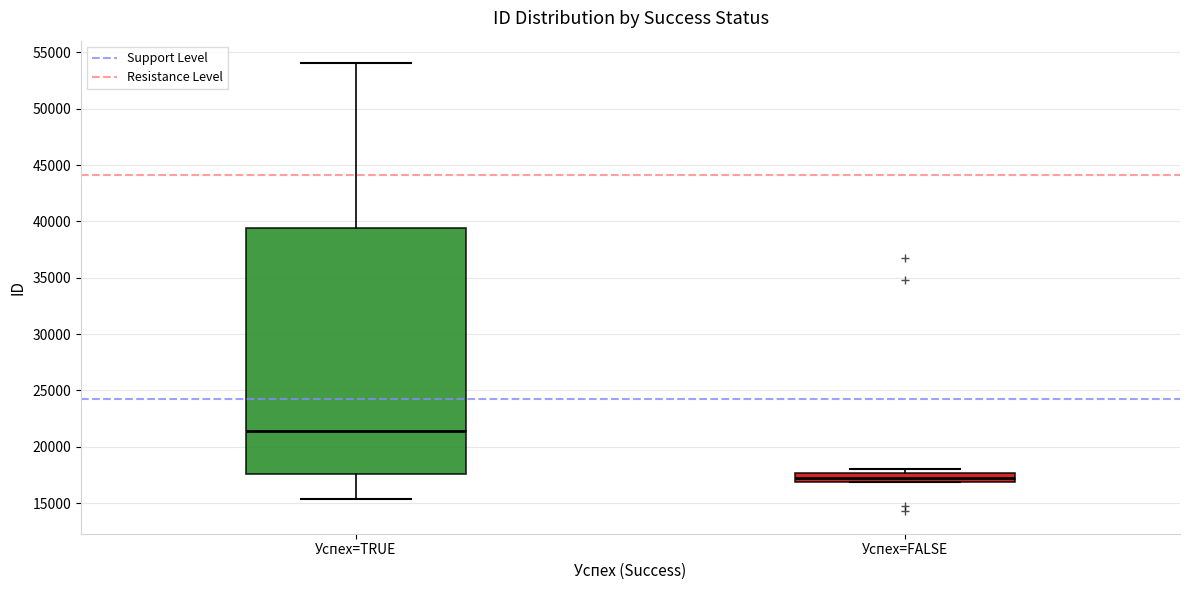

Reading left to right, transcribe this box plot: for each box, give where its median line is, the range the box spans, and where its two whiskers end, as read against the y-axis. The values are not printed on the chart, so give them approximately, as read against the axis.

Успех=TRUE: median 21500, box 17500 to 39500, whiskers 15500 to 54000
Успех=FALSE: median 17000 (inside the box), box 17000 to 17500, whiskers 17000 to 18000